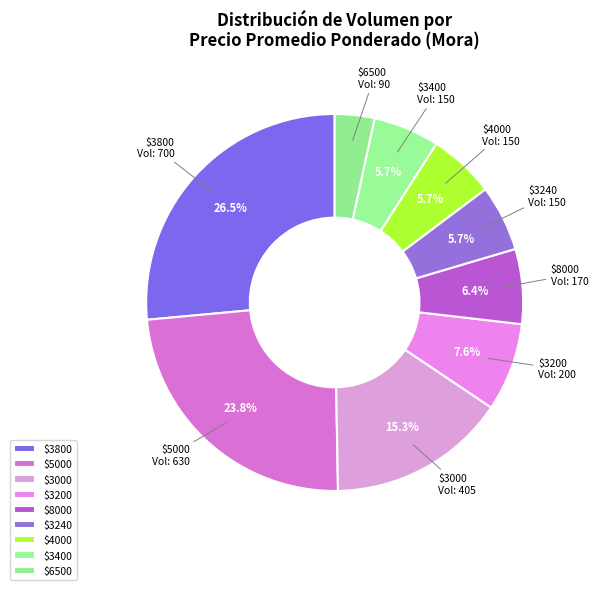

Is there a majority slice in this chart?

No